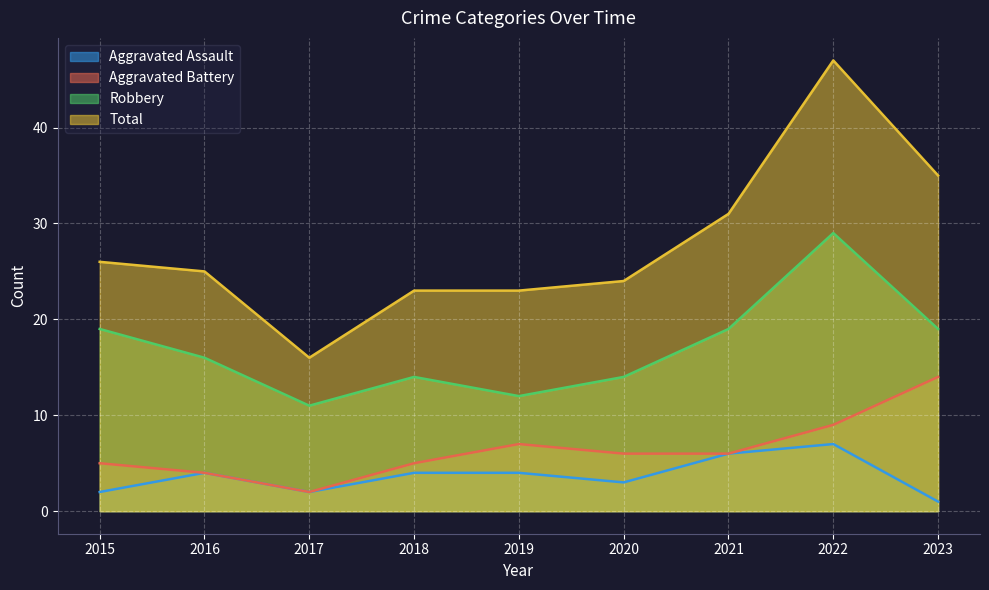

Reading right to left, extract all data points from this chart.

Aggravated Assault: 2023=1	2022=7	2021=6	2020=3	2019=4	2018=4	2017=2	2016=4	2015=2
Aggravated Battery: 2023=14	2022=9	2021=6	2020=6	2019=7	2018=5	2017=2	2016=4	2015=5
Robbery: 2023=19	2022=29	2021=19	2020=14	2019=12	2018=14	2017=11	2016=16	2015=19
Total: 2023=35	2022=47	2021=31	2020=24	2019=23	2018=23	2017=16	2016=25	2015=26